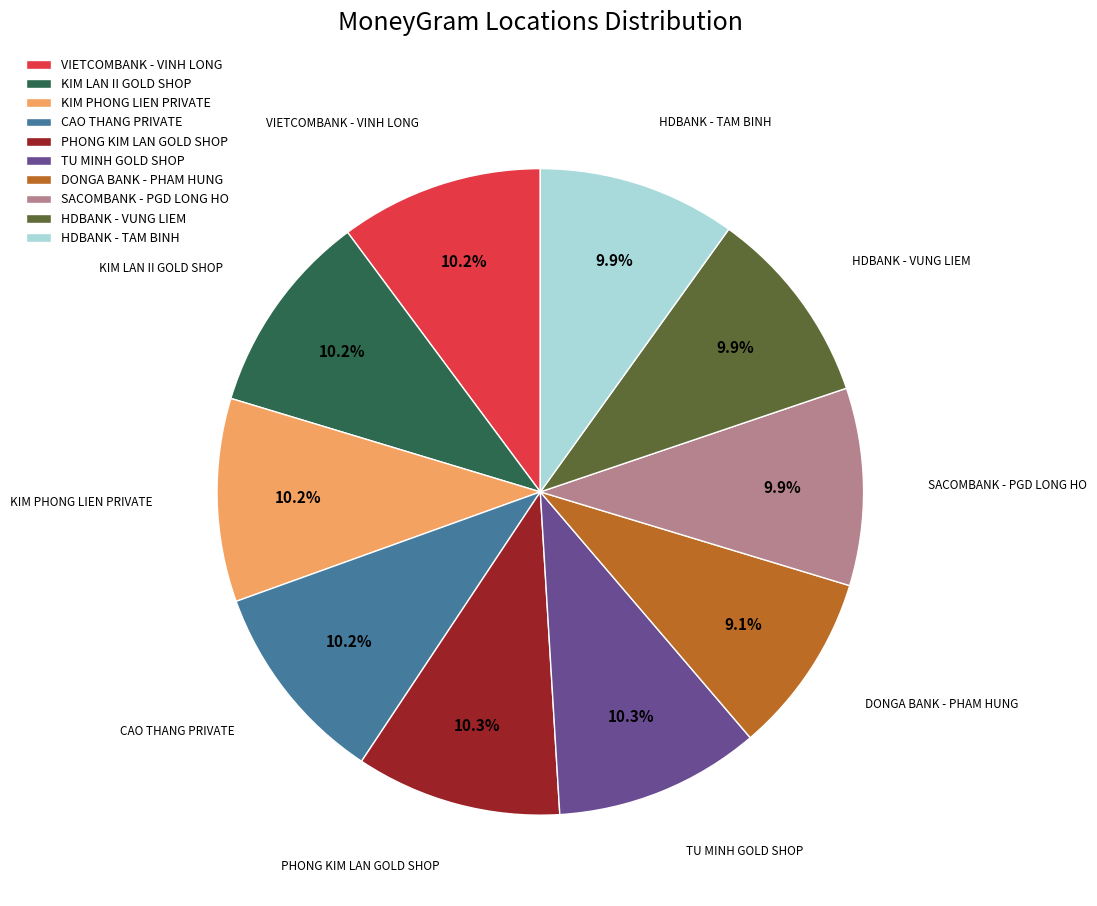

To the nearest percent, what portion does HDBANK - TAM BINH represent?

10%